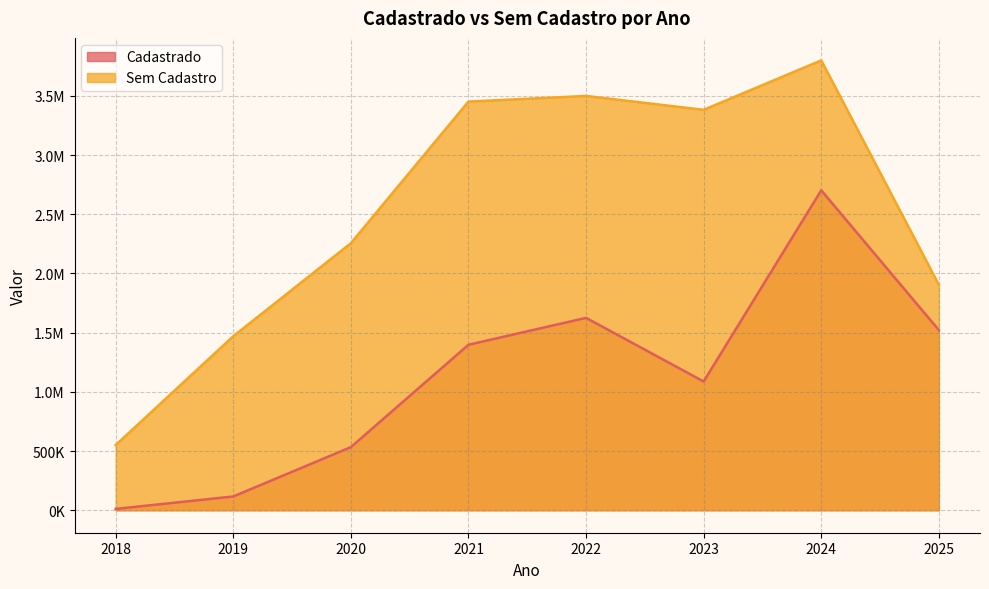

List the series in order of their overall mean, lowest first.

Cadastrado, Sem Cadastro